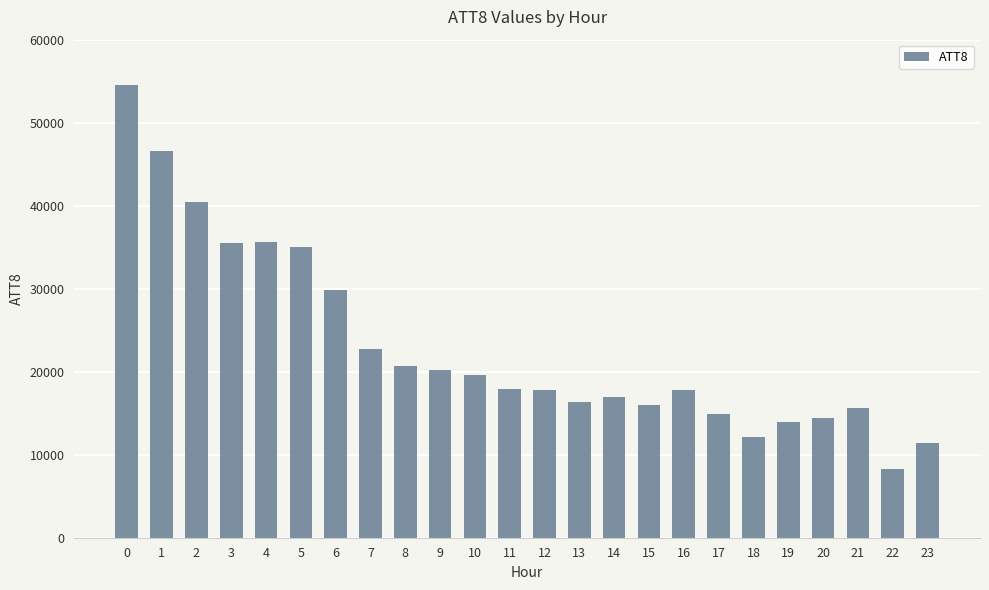

How many bars are there in total?

24